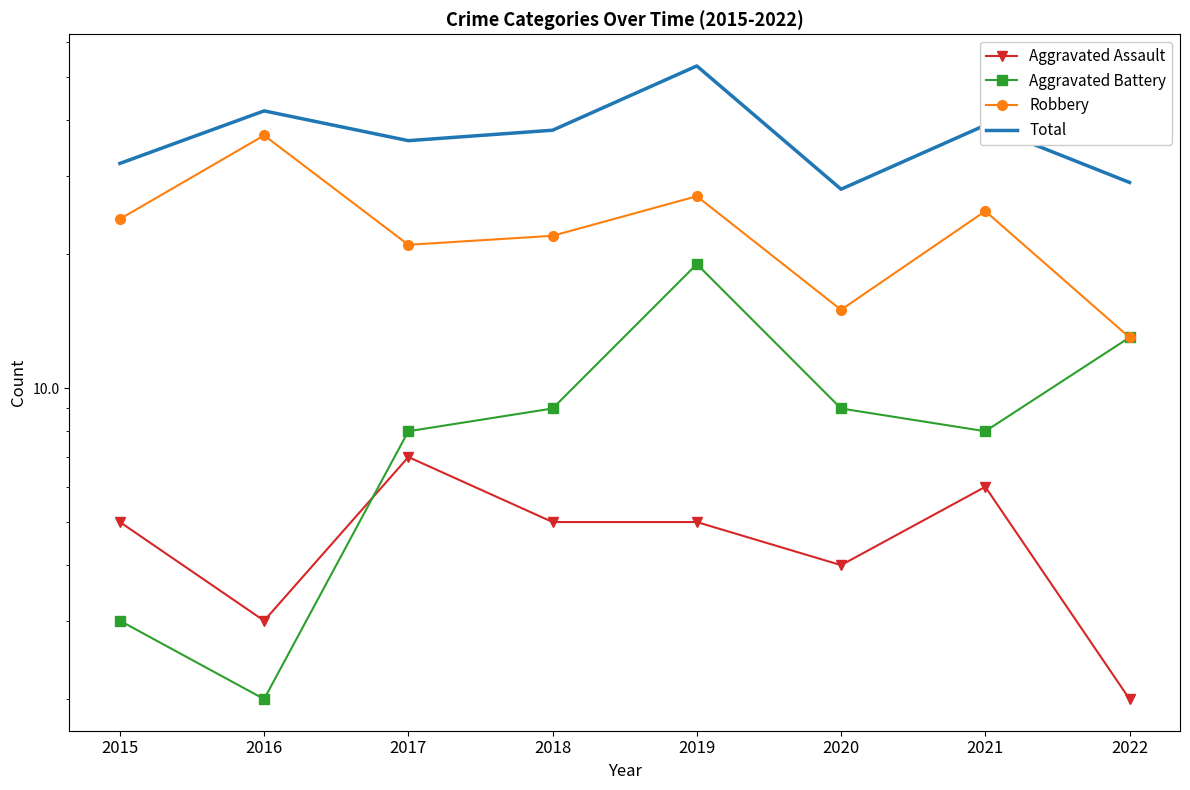

True or false: Aggravated Assault and Robbery intersect in this chart.

False